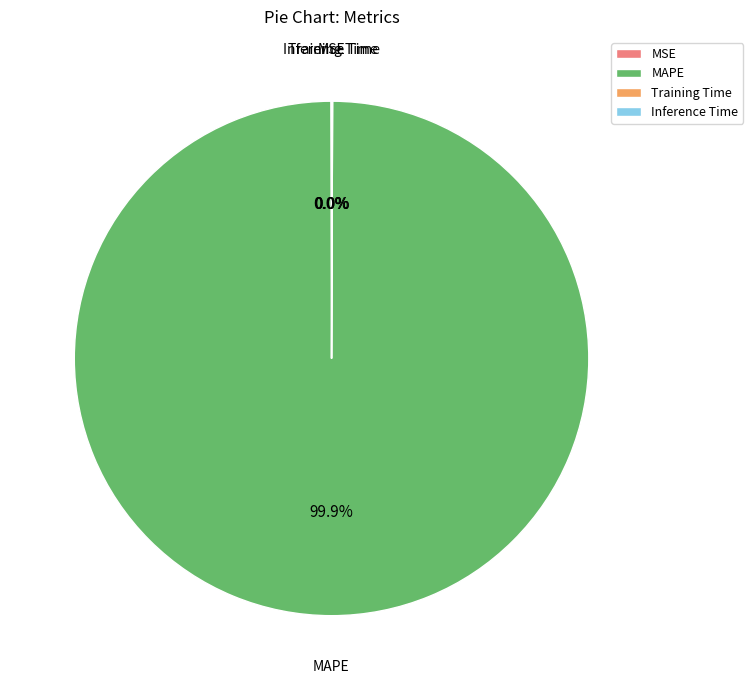

Which slice represents more than half of the pie?

MAPE